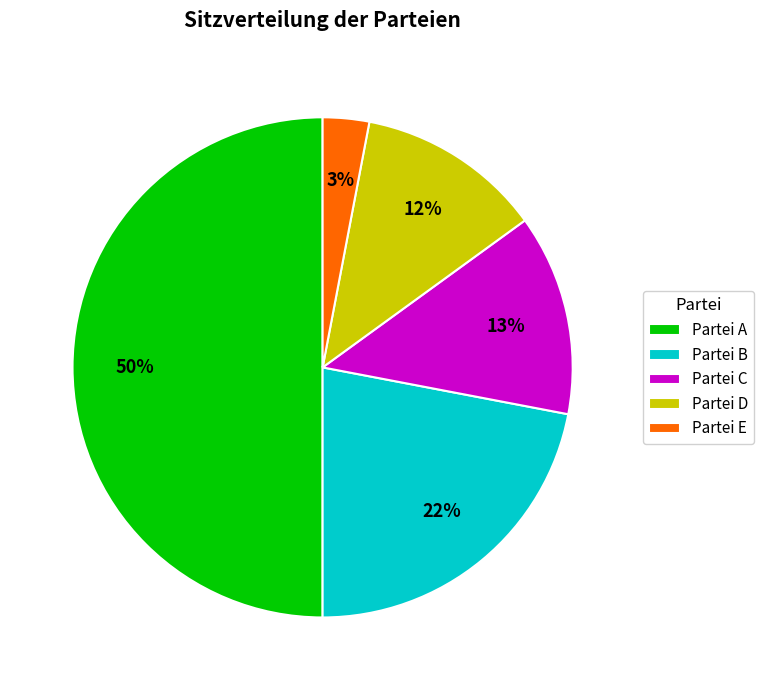

Is it true that Partei A is 55% of the pie?

False